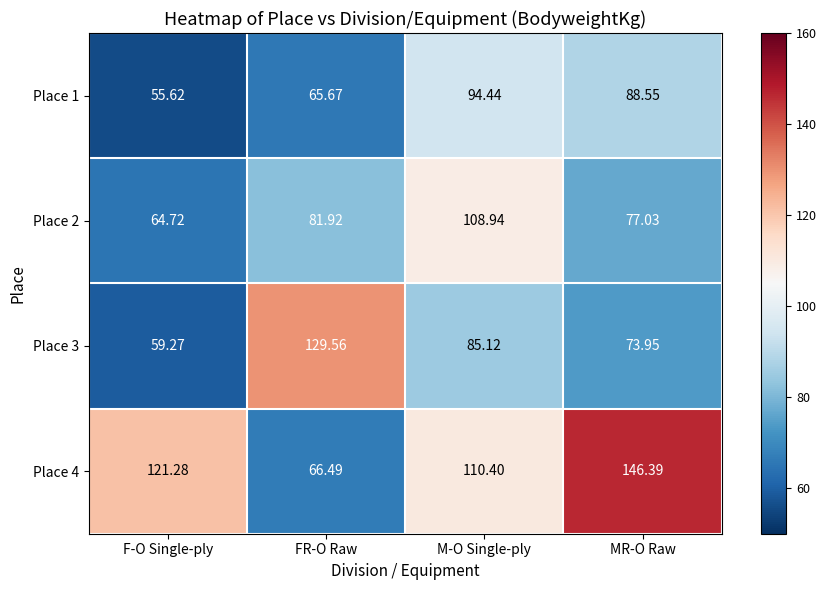

List the labels in order of Place 3 value, largest first.

FR-O Raw, M-O Single-ply, MR-O Raw, F-O Single-ply